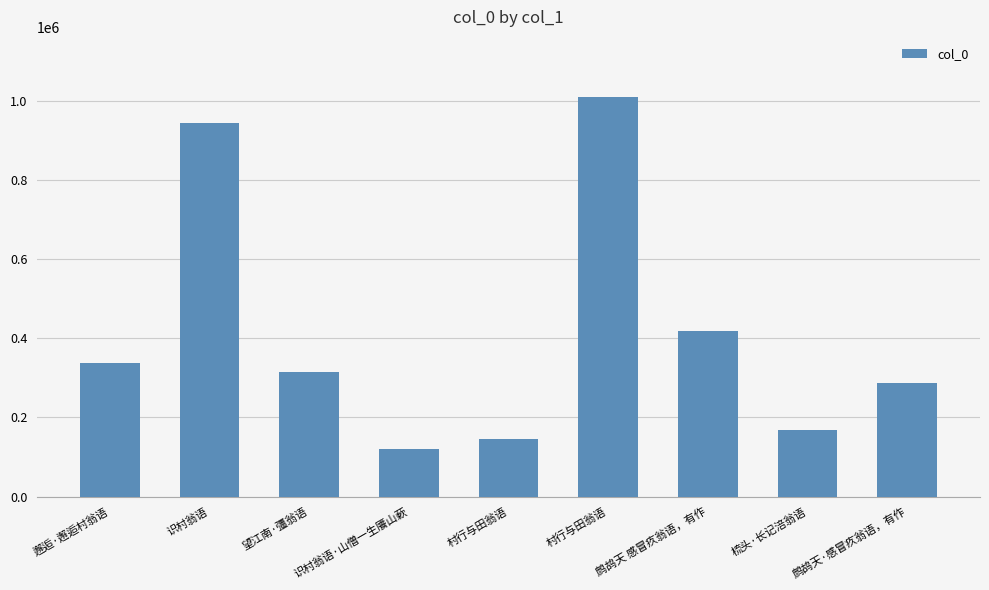

What is the change in value from 村行与田翁语 to 梳头·长记涪翁语?

-841525